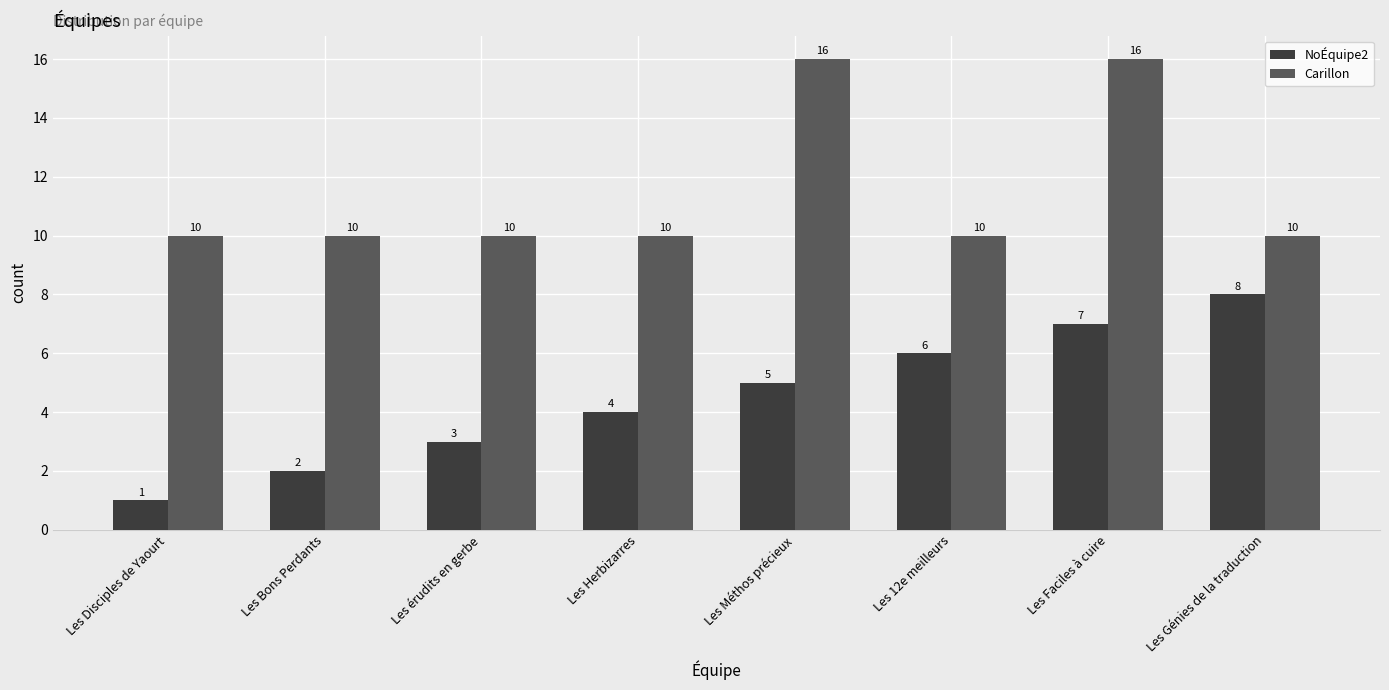

At which category is the sum across all series the highest?

Les Faciles à cuire